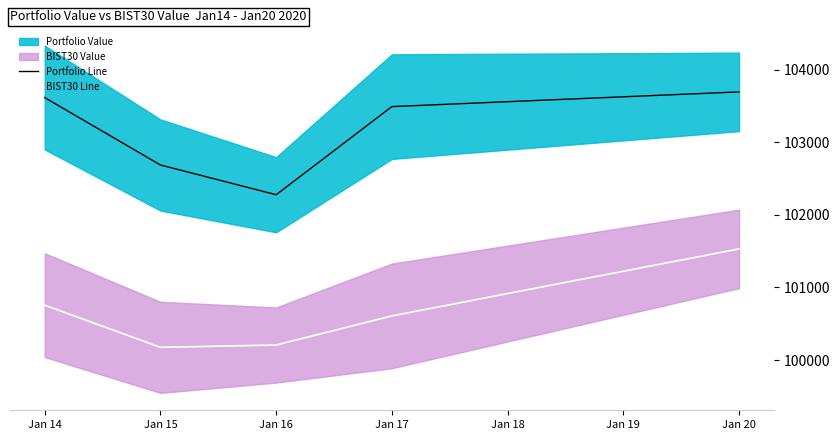

What is the spread (max minus min) of values at Jan 16?

2070.0